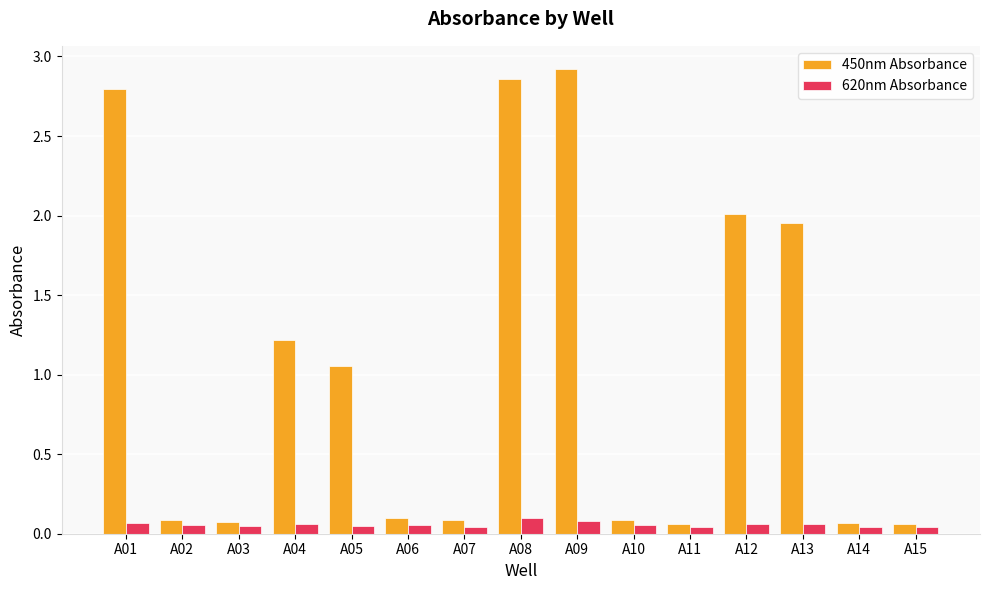

Rank the series by their maximum value, from highest to lowest.

450nm Absorbance, 620nm Absorbance